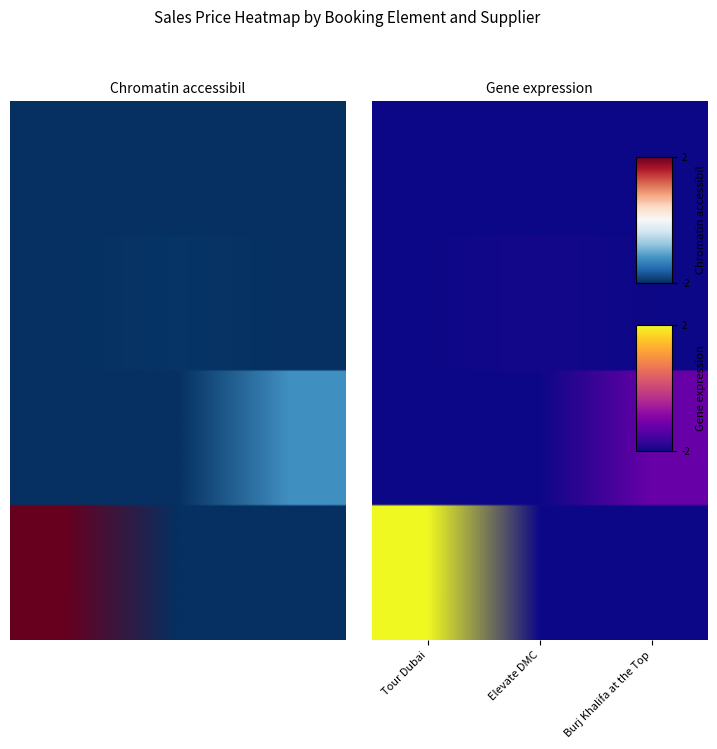

Reading left to right, extract all data points from this chart.

150204: 0	15	0
150174: 0	0	288
150098: 1496	0	0